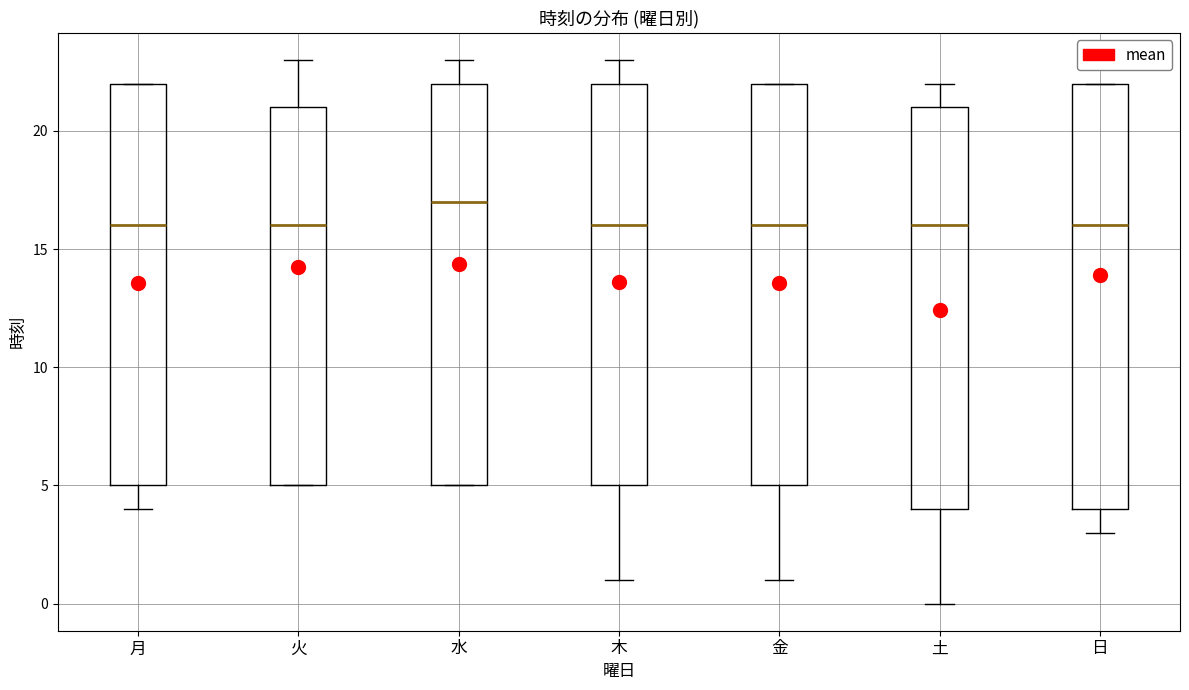

Where does the upper whisker of the box for 木 end on the y-axis? The values are not printed on the chart, so give them approximately, as read against the axis.

23